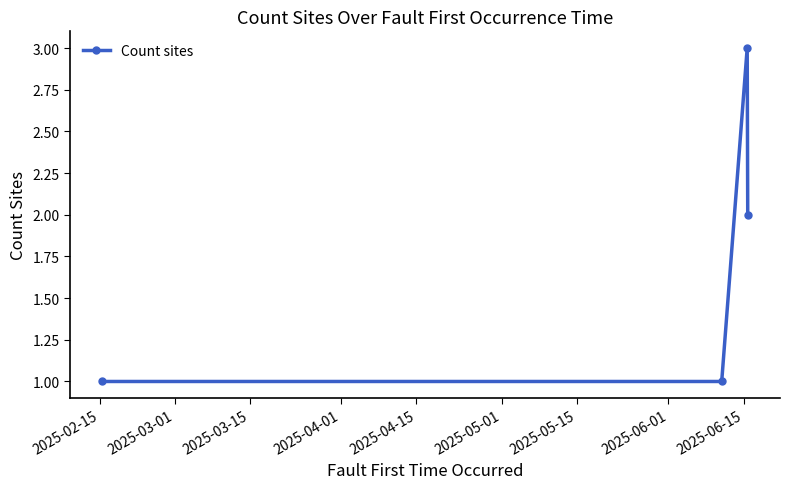

What is the greatest value displayed?

3